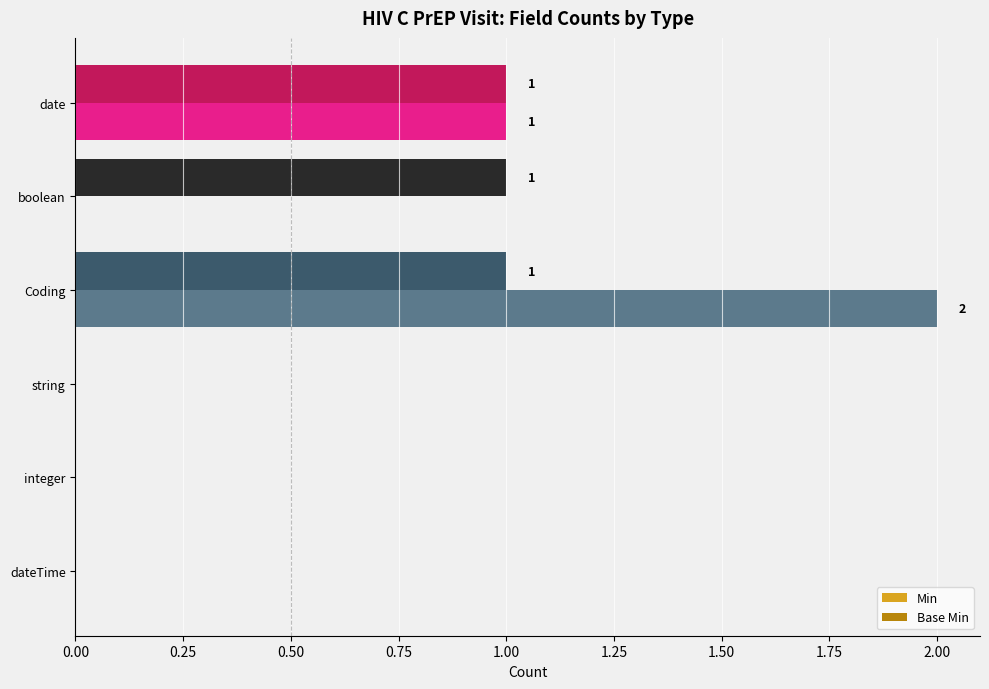

What is the sum of all Base Min values?

3